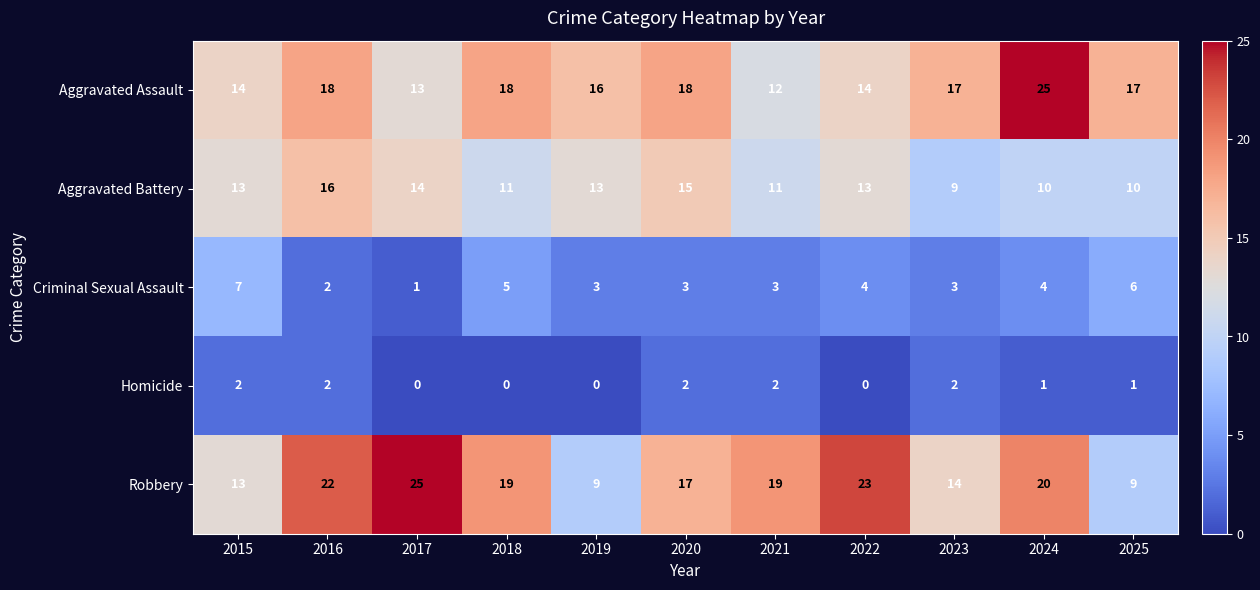

At how many categories does at least one series exceed 7?

11